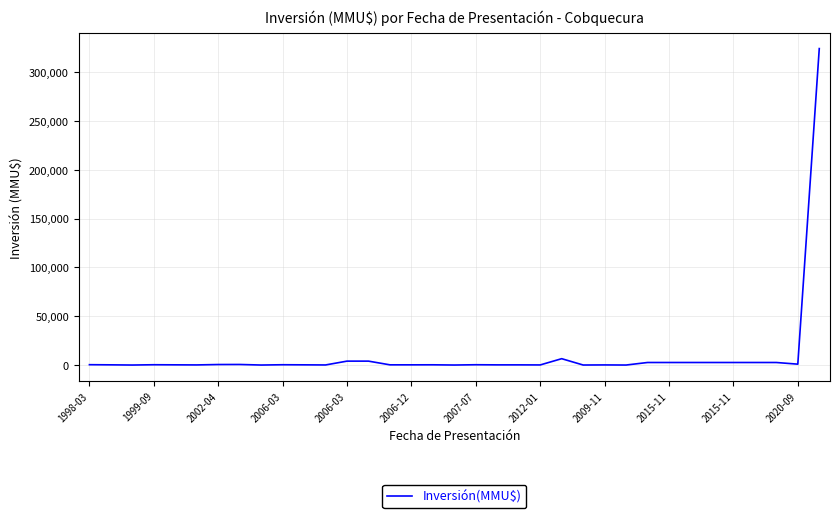

What is the maximum value shown in the chart?

324020